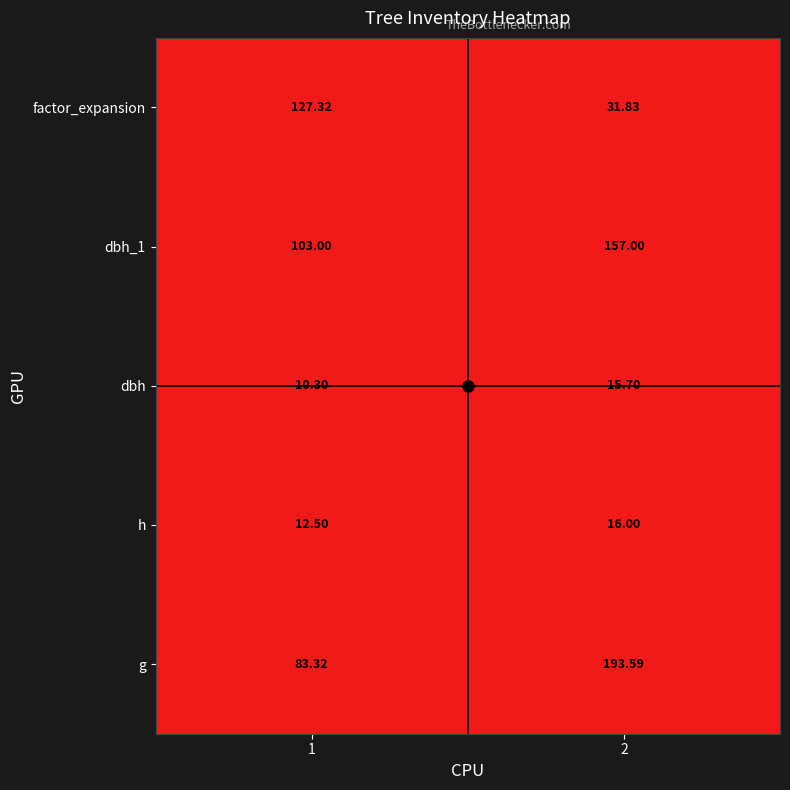

Which series has the largest range (max minus min)?

g